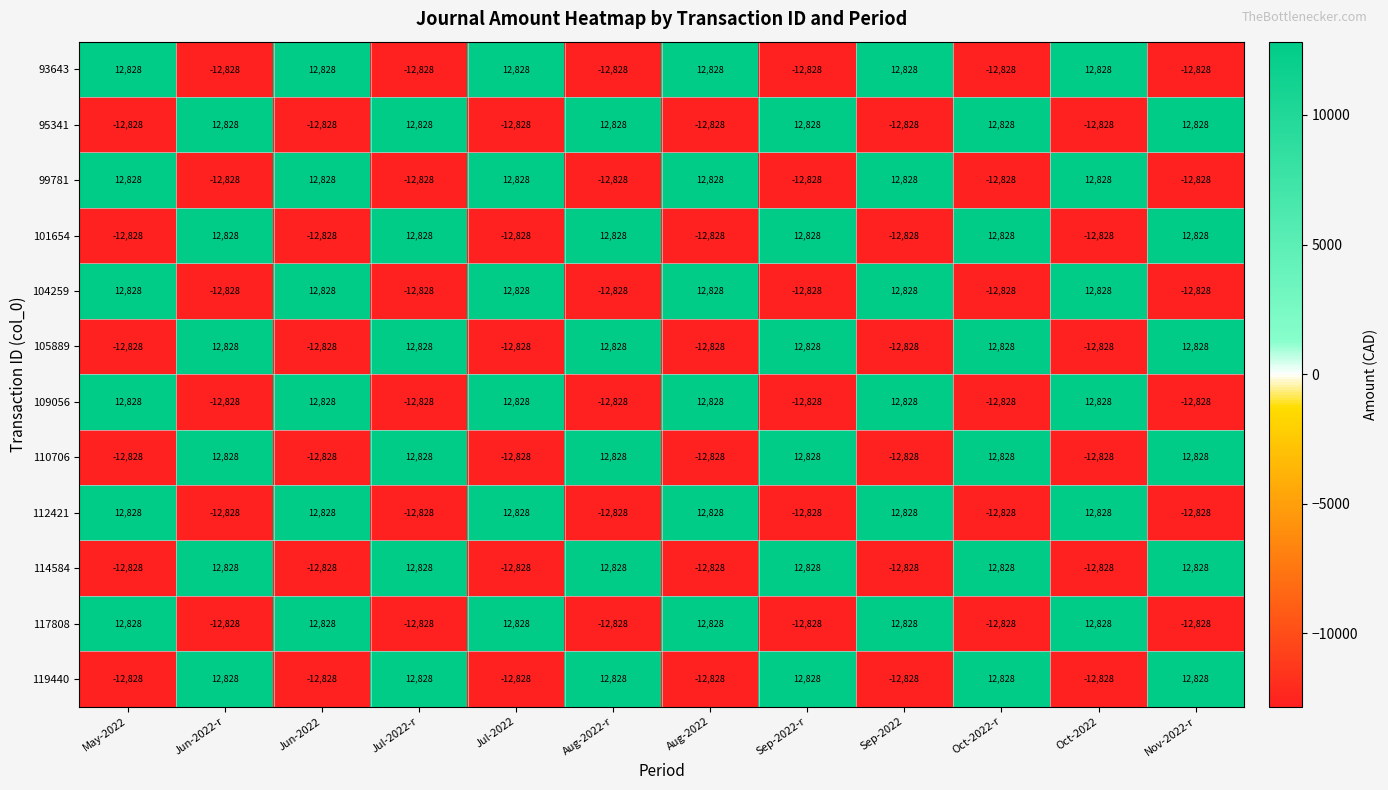

What is the maximum value shown in the chart?

12828